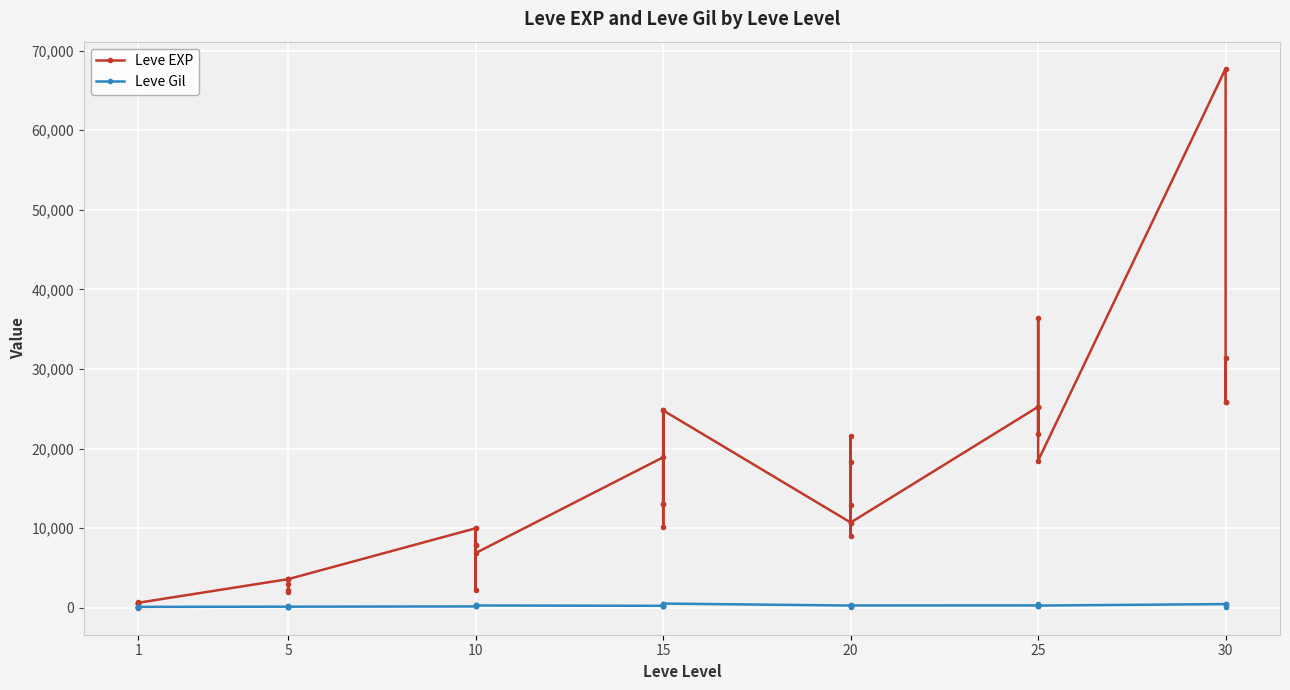

What are all the series names shown in the legend?

Leve EXP, Leve Gil